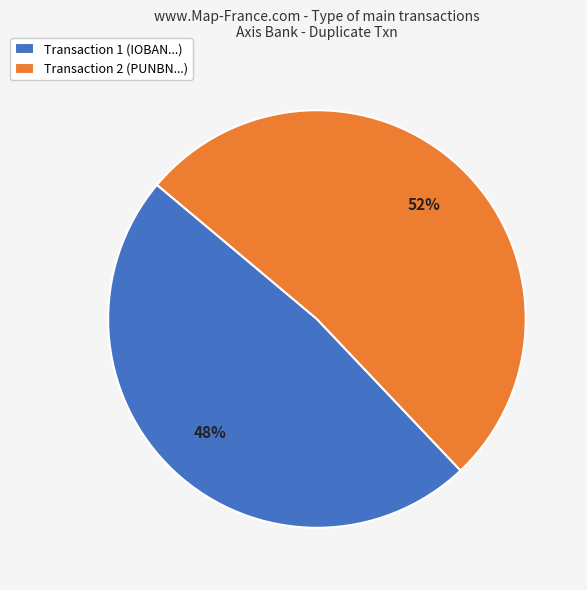

To the nearest percent, what percentage of the pie is Transaction 1 (IOBAN...)?

48%